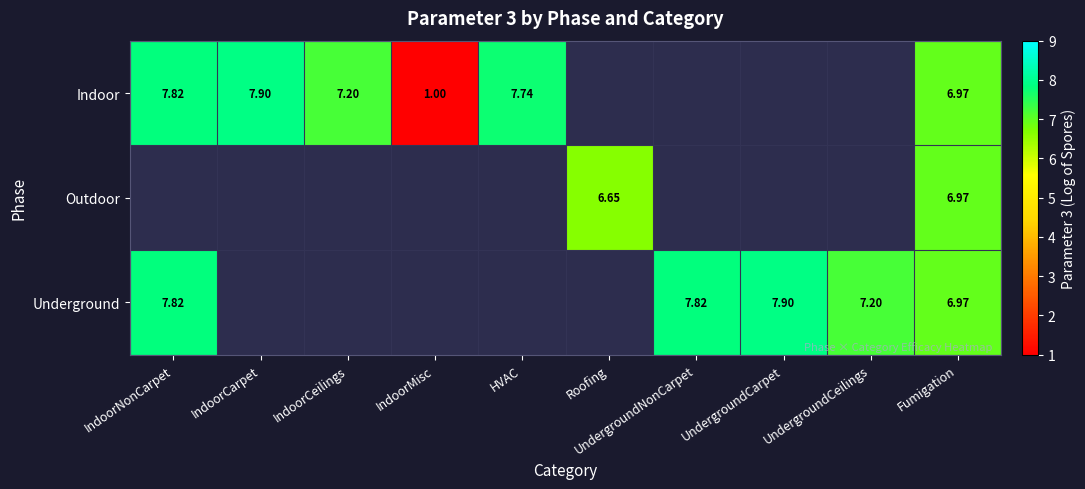

Is the value of Outdoor at IndoorCeilings greater than the value of Underground at UndergroundCeilings?

No